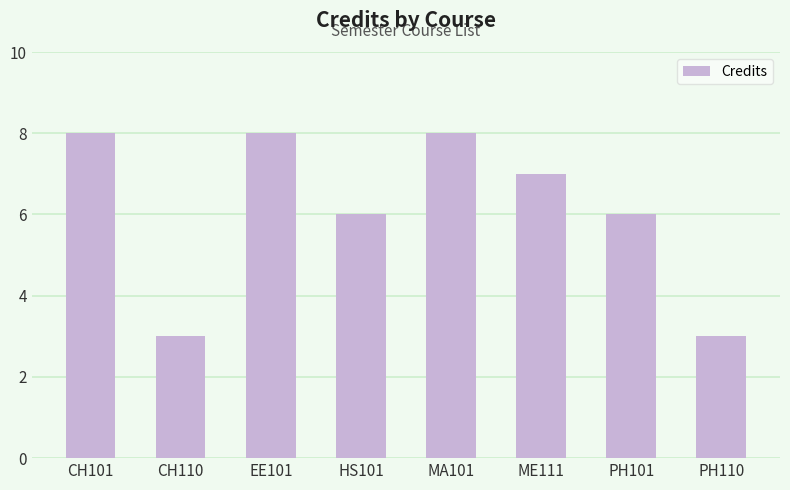

Reading left to right, extract all data points from this chart.

8	3	8	6	8	7	6	3